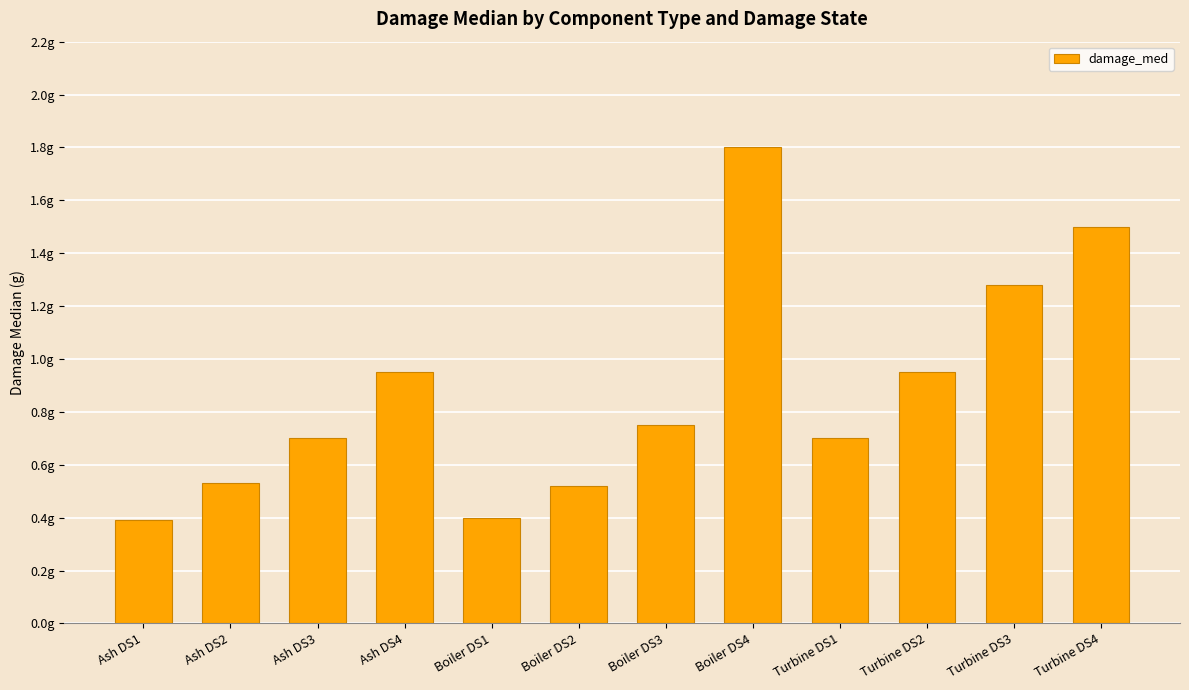

What is the difference between the values at Boiler DS1 and Ash DS2?

0.1